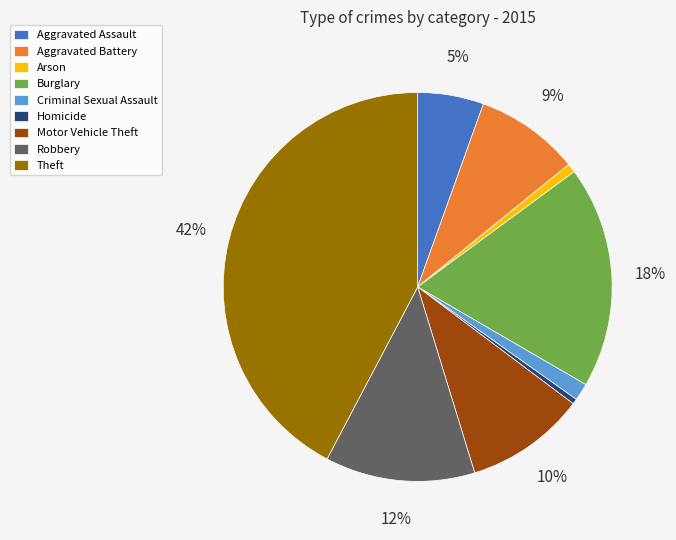

Is it true that Arson is 7% of the pie?

False